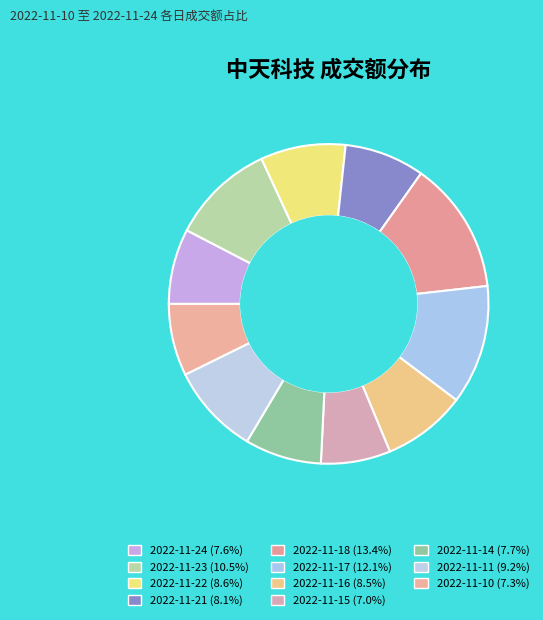

What is the change in value from 2022-11-24 to 2022-11-21?

+8251